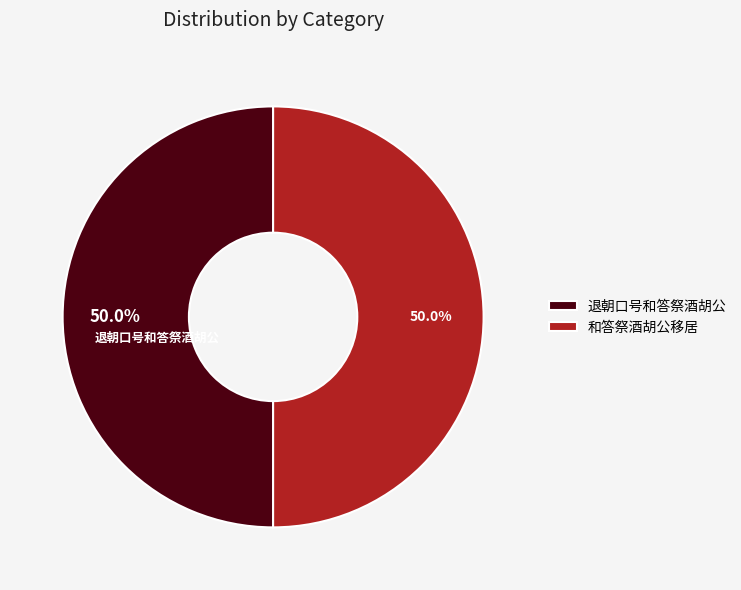

True or false: 和答祭酒胡公移居 accounts for 64% of the total.

False